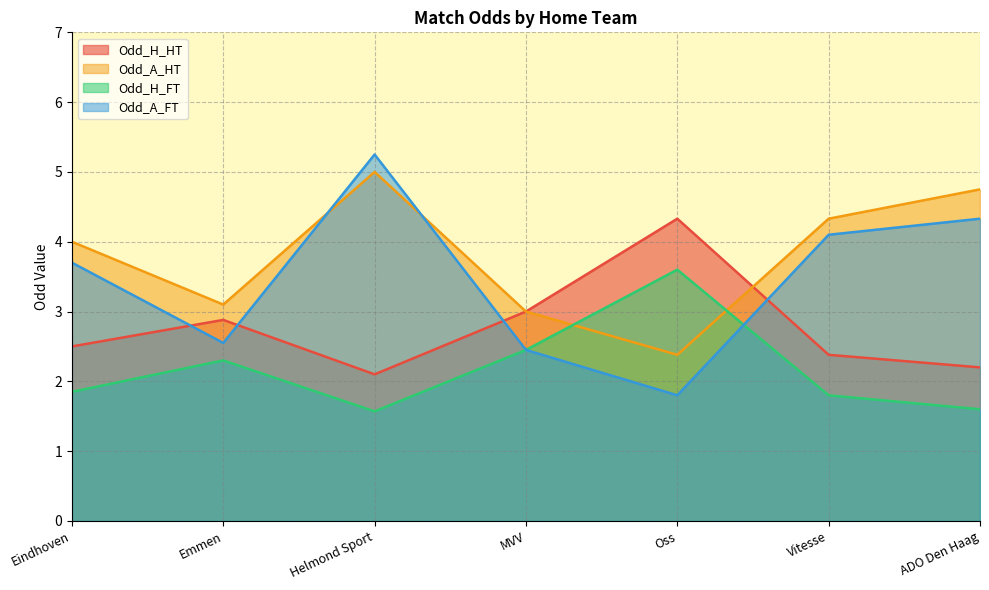

True or false: Odd_A_FT has more than 0 points higher than both neighbors.

True